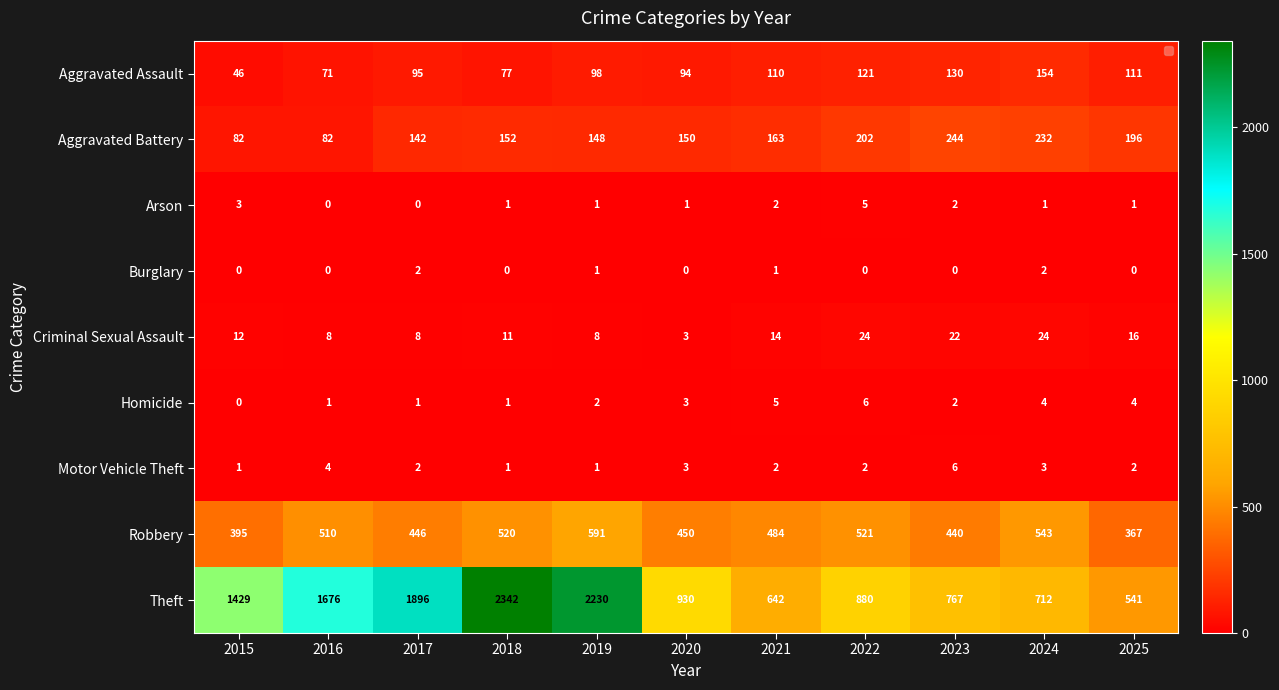

What is the sum of all Criminal Sexual Assault values?

150